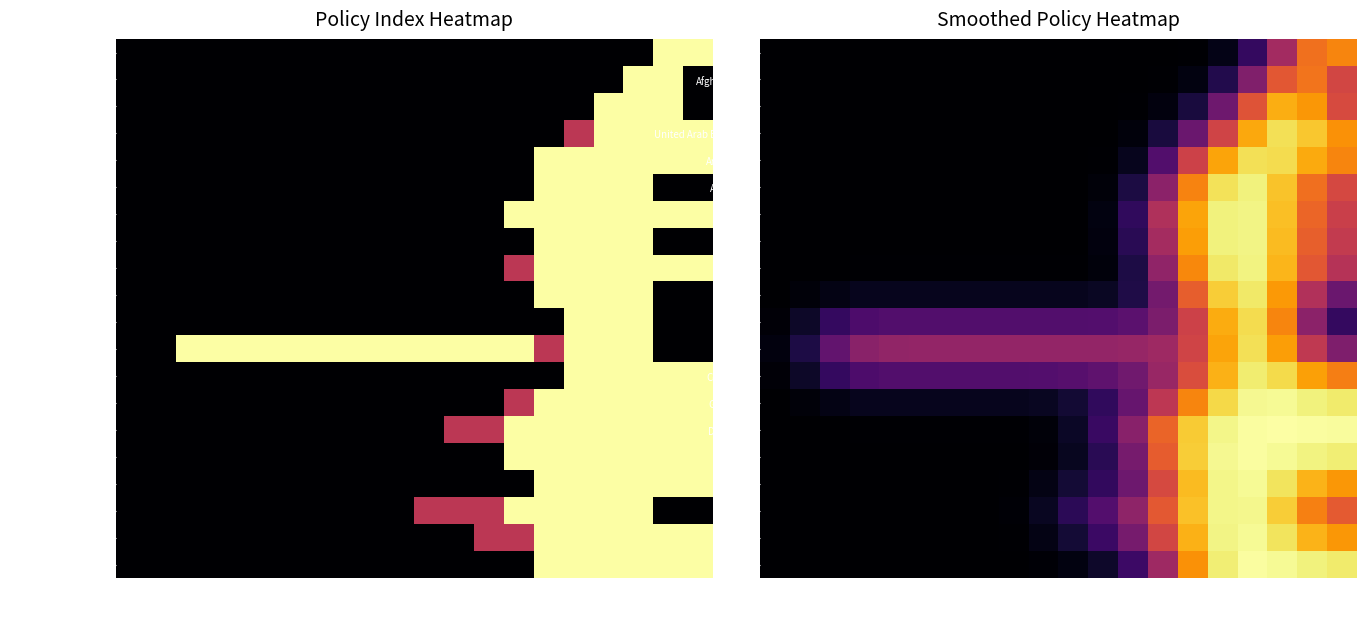

At which category is the sum across all series the highest?

31mar